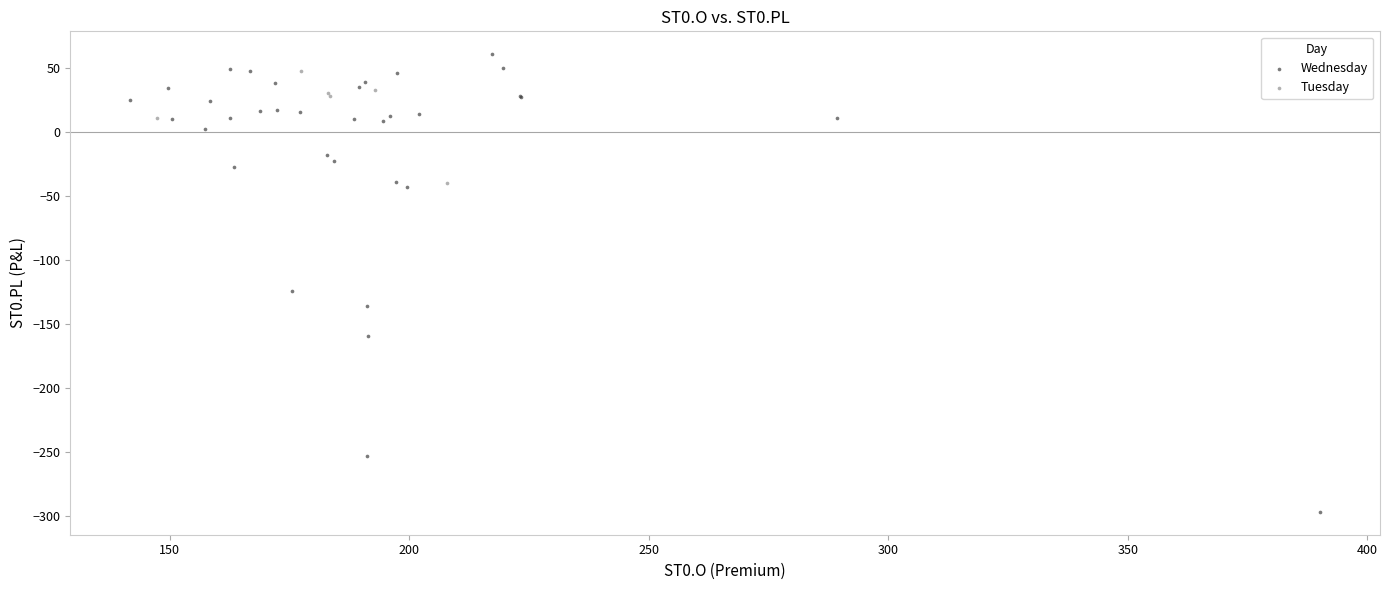

Which series reaches the minimum Y coordinate?

Wednesday